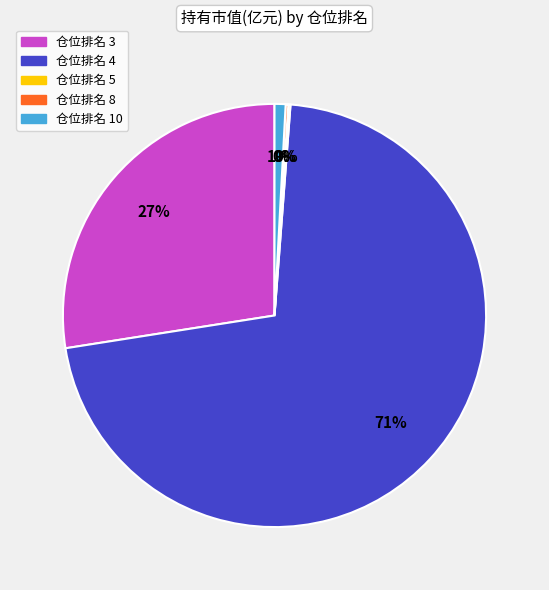

To the nearest percent, what is the average slice percentage?

20%